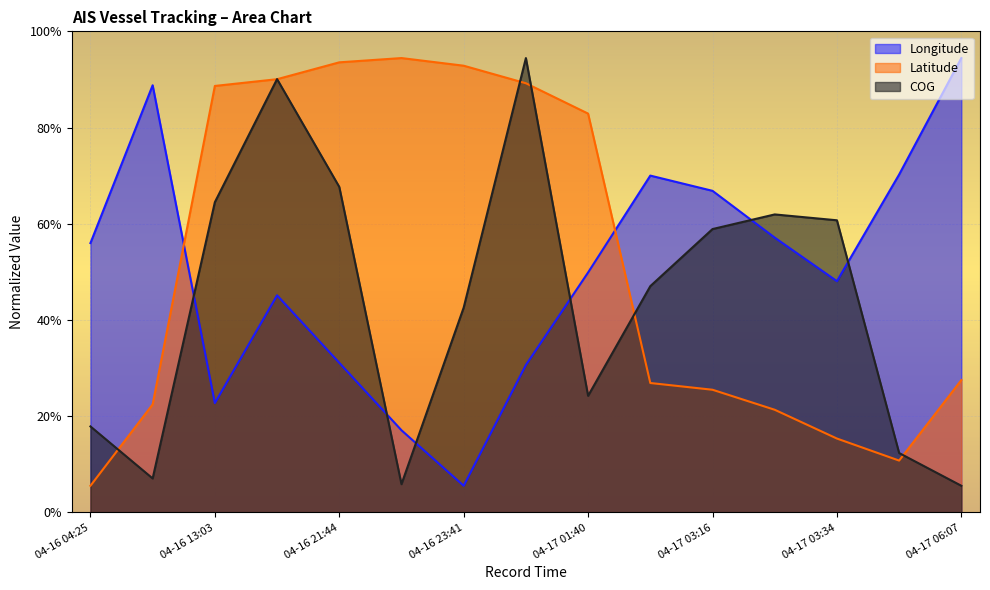

What is the label of the 6th point from the right?

04-17 03:13